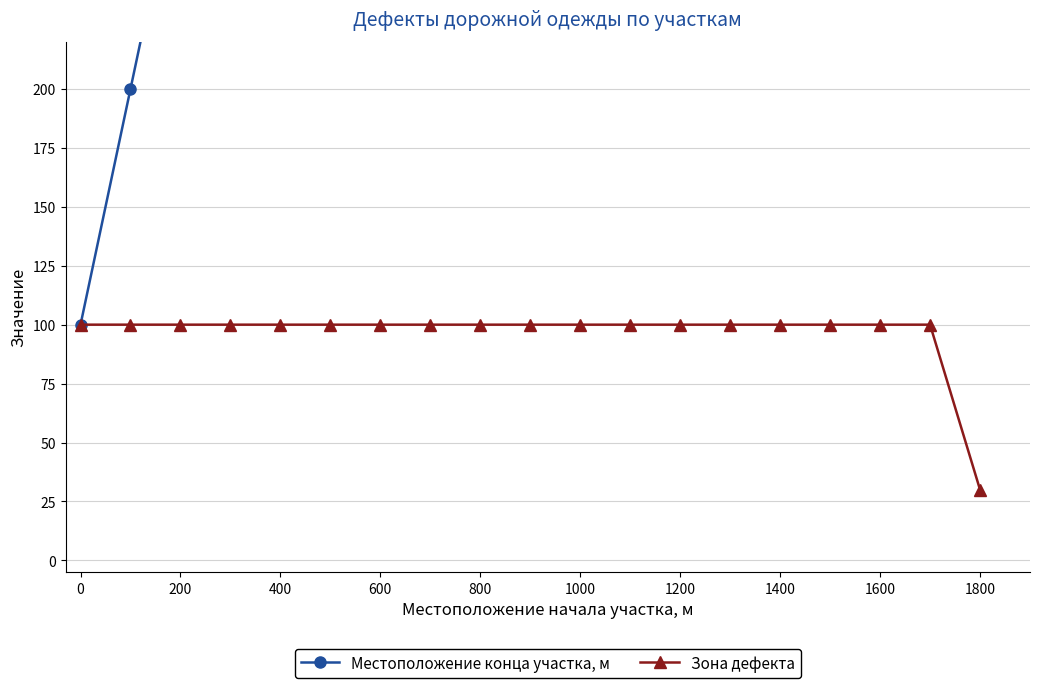

The Зона дефекта series shows 11 at 1800. True or false?

False